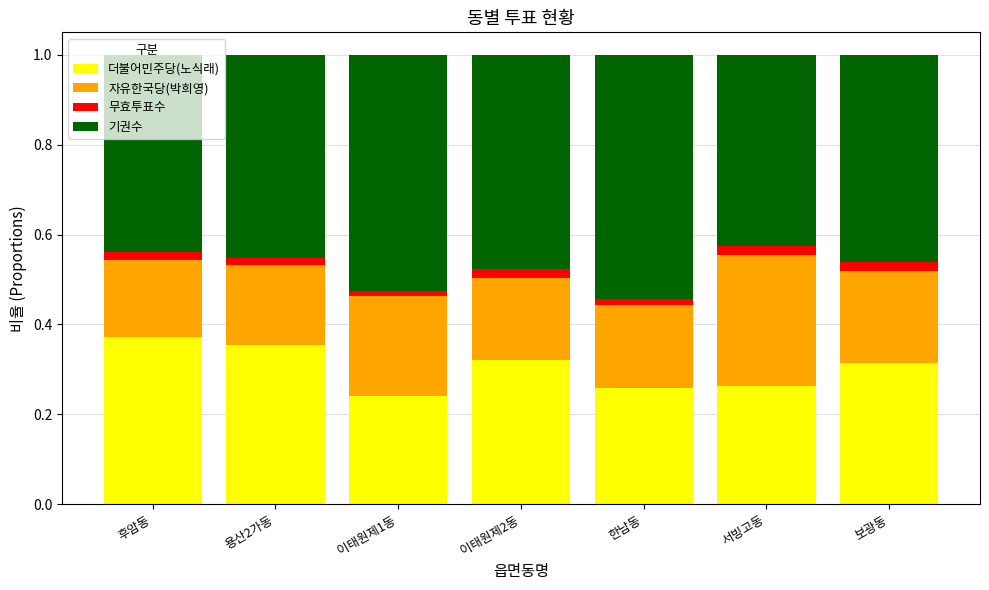

The value of 더불어민주당(노식래) at 보광동 is 0.4. True or false?

False